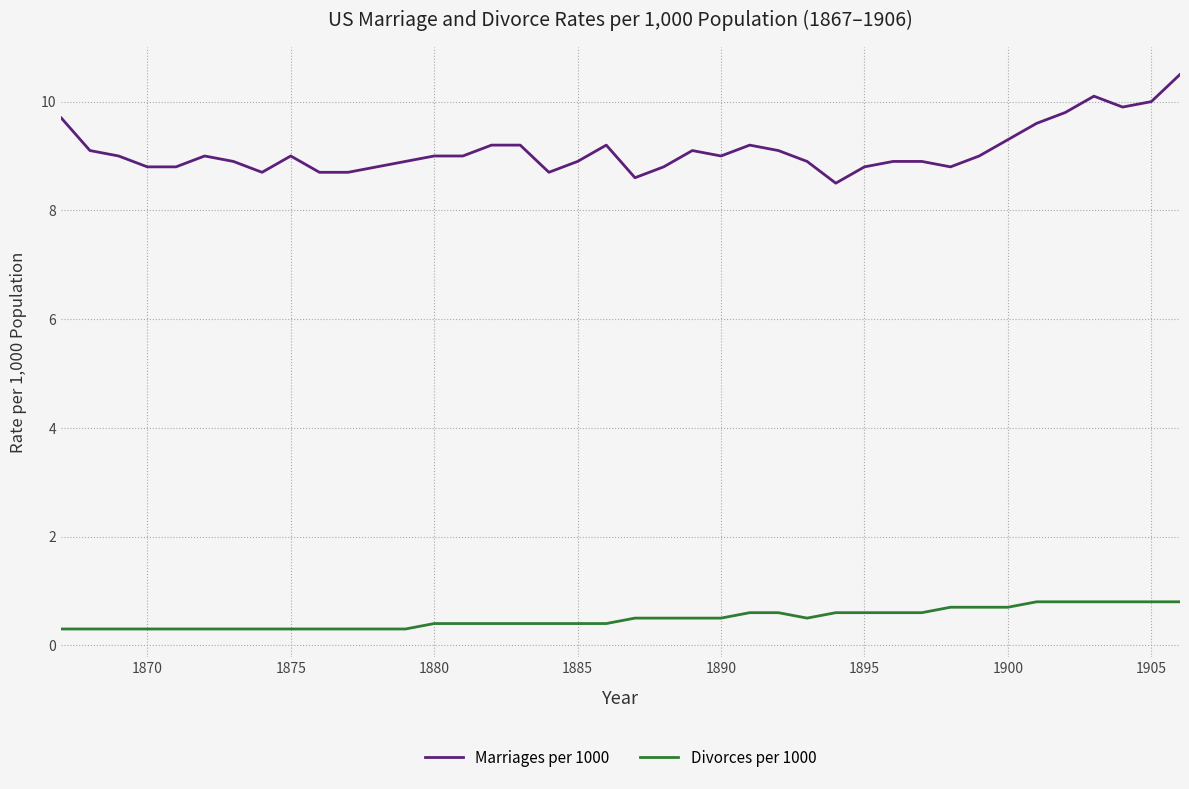

Which series has the widest spread of values?

Marriages per 1000